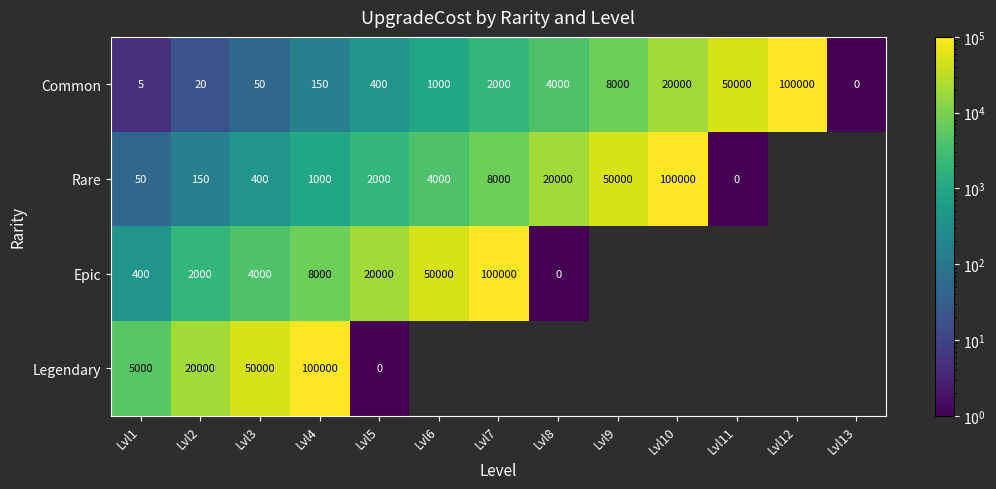

What is the difference between the second highest and second lowest values in the Common series?

49995